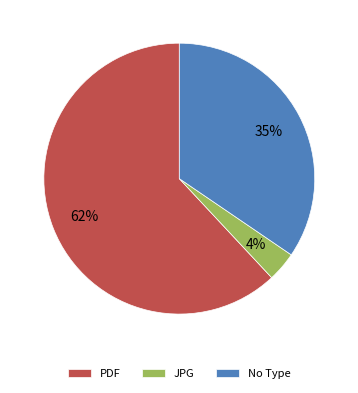

To the nearest percent, what is the combined percentage of PDF and No Type?

96%